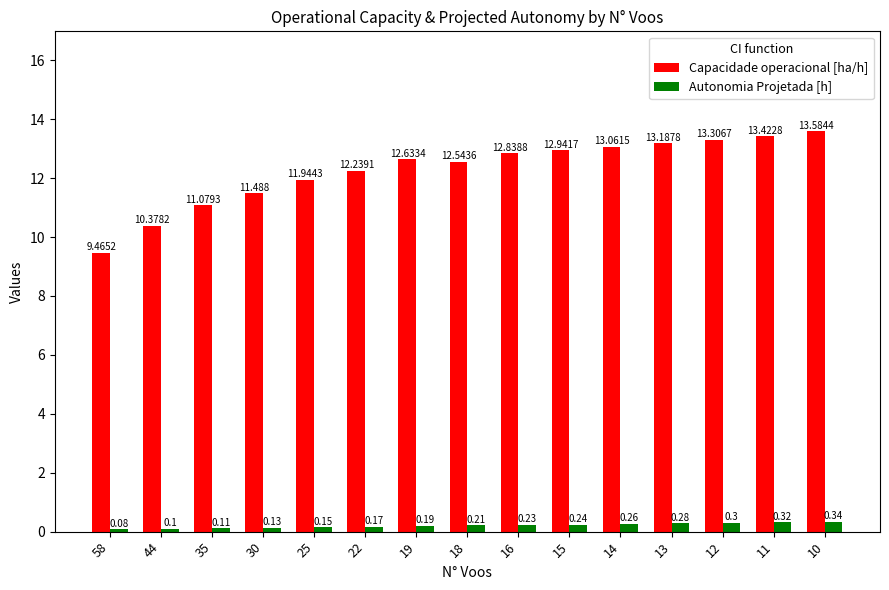

What is the value of the Autonomia Projetada [h] bar at the 4th from the left?

0.1